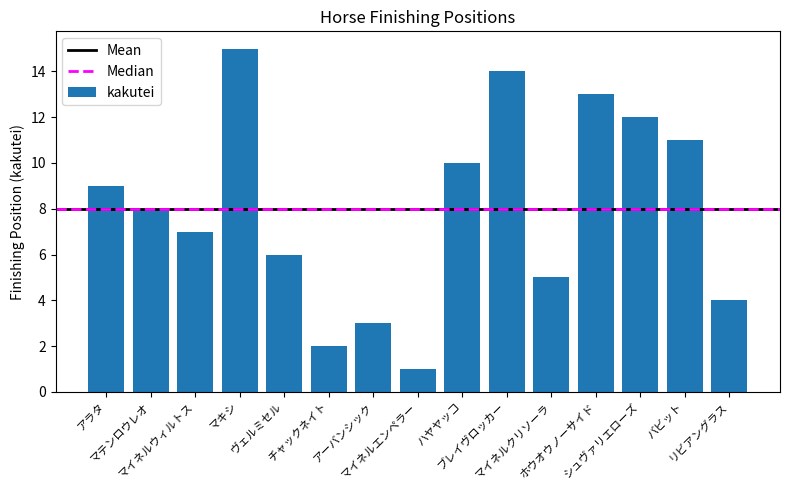

Which category has the lowest value across all series?

マイネルエンペラー